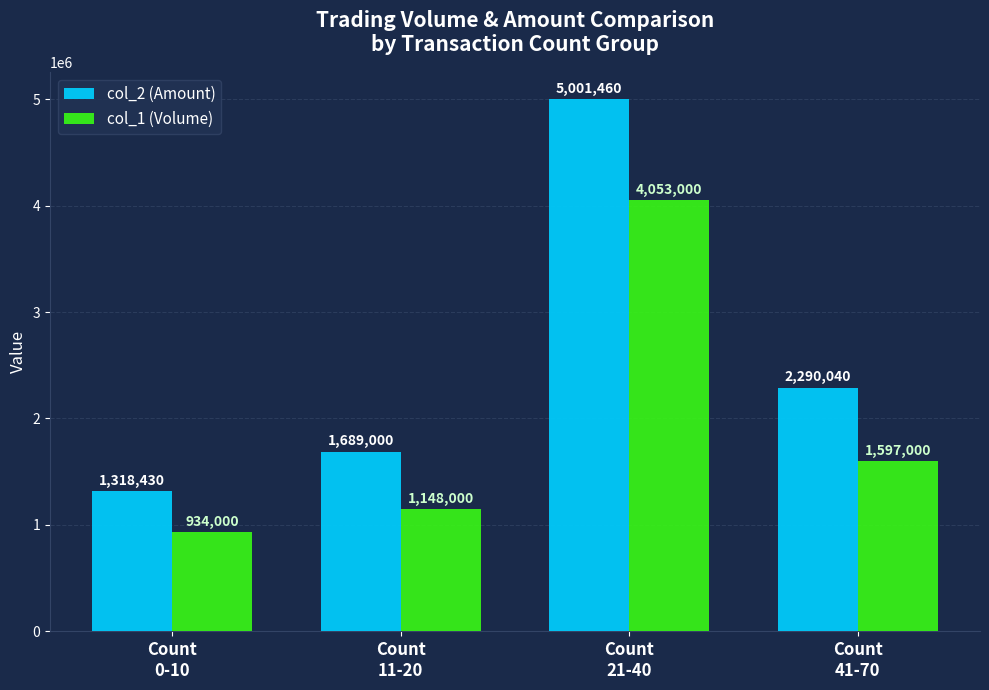

How many bars are there in each group?

2